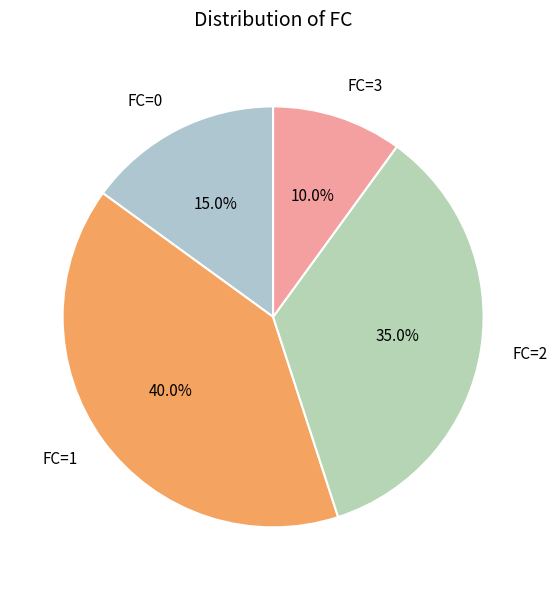

To the nearest percent, what is the combined percentage of FC=1 and FC=0?

55%